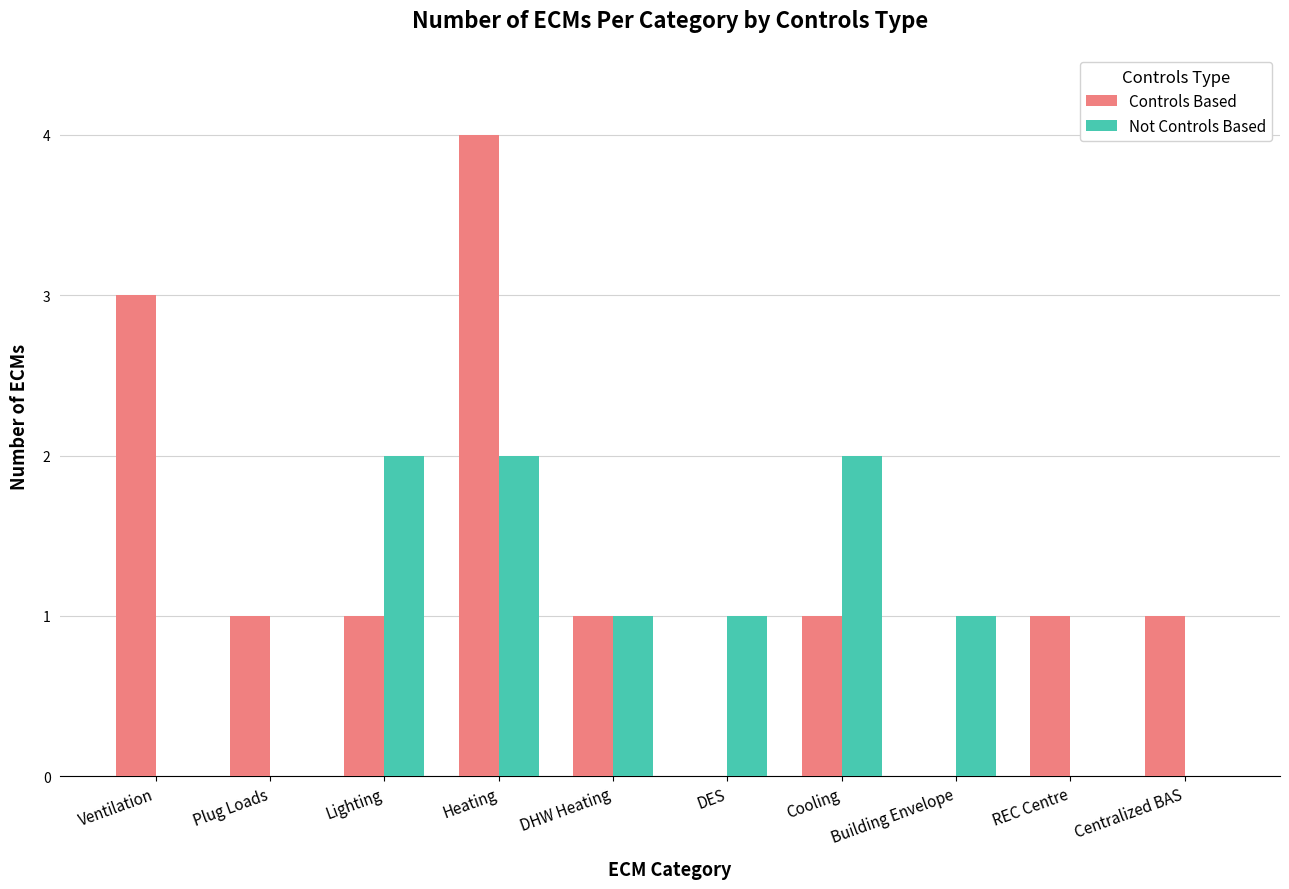

The Controls Based series shows -2 at DES. True or false?

False